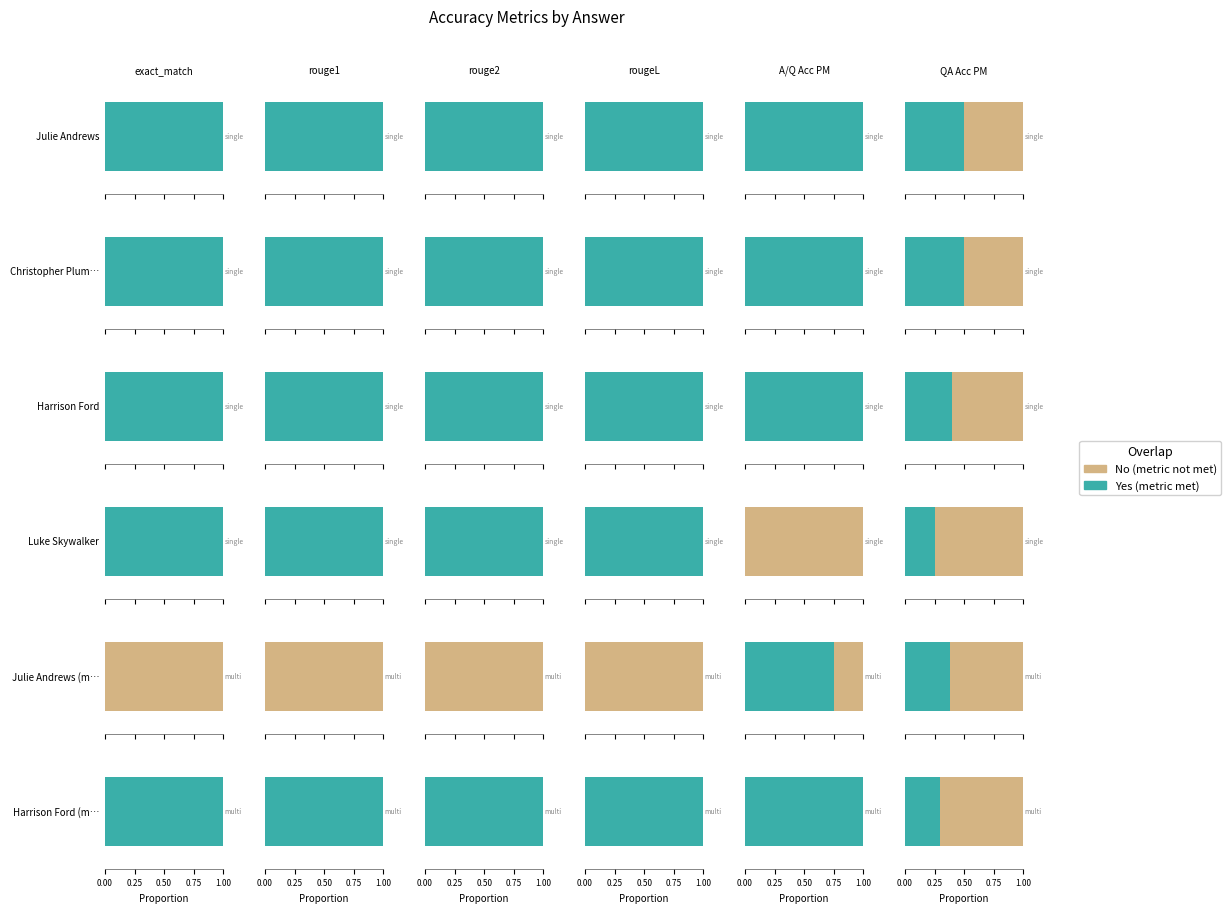

What is the label of the 2nd bar from the right?

Julie Andrews (multi)